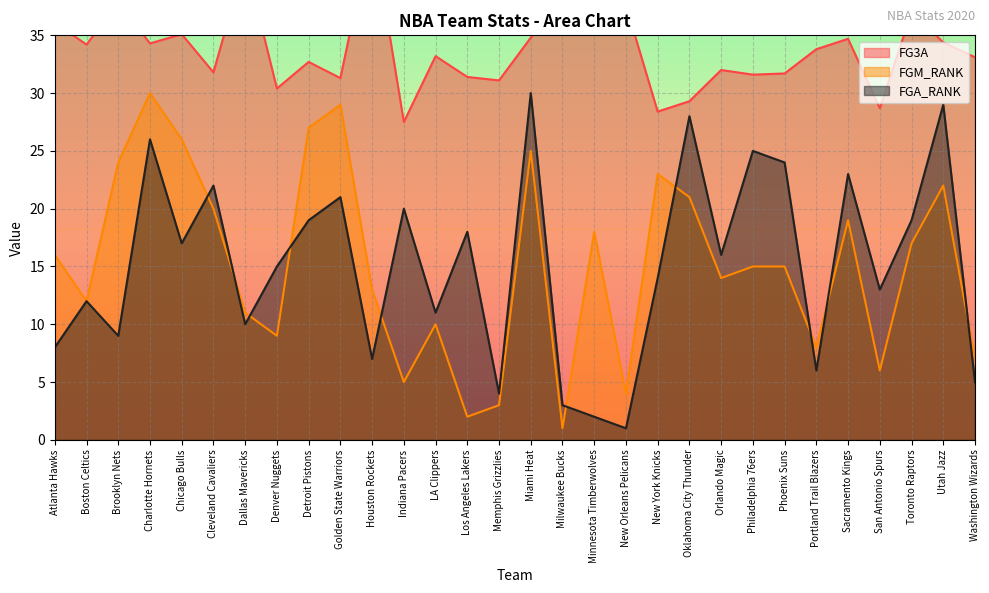

What is the difference between the maximum and minimum values in the FGM_RANK series?

29